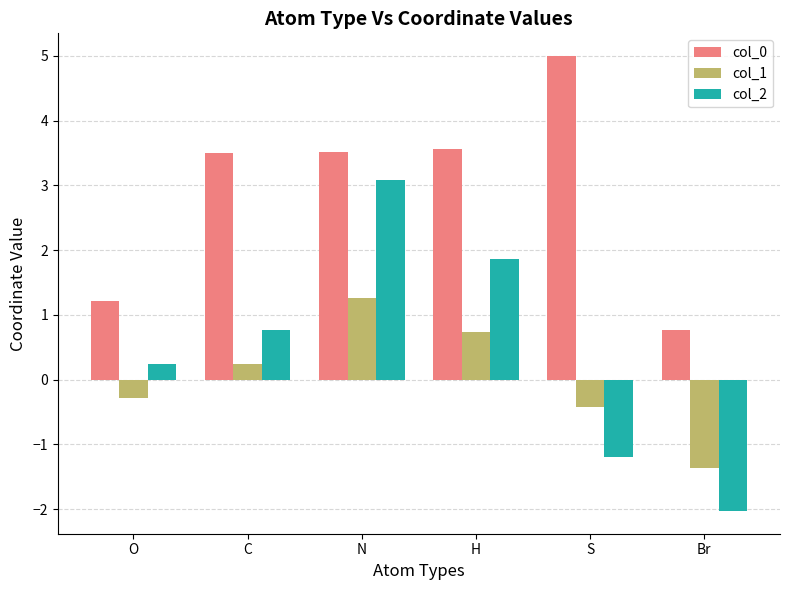

What is the difference between the highest and lowest values at S?

6.2